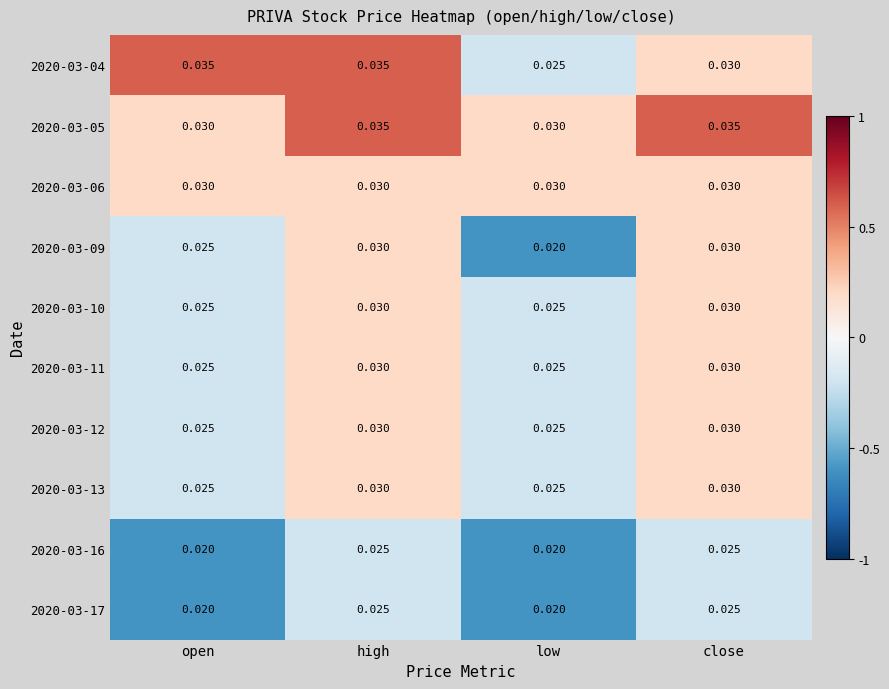

At which category is the sum across all series the highest?

high